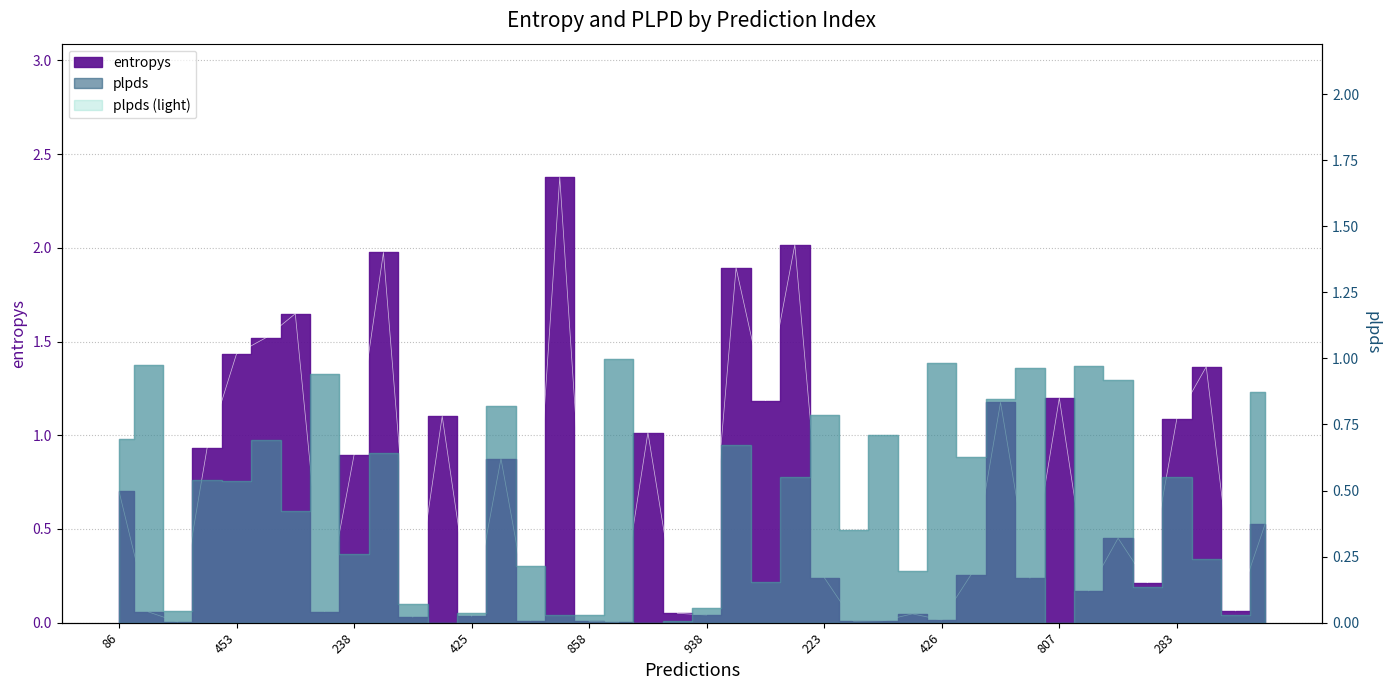

Is it true that the value at 229 is 0.7?

False